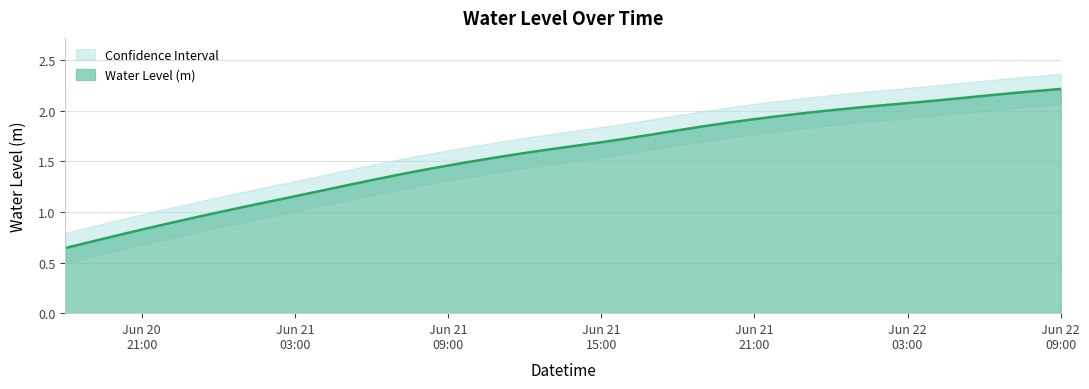

Which has a higher value, 2024-06-22 09:00:00 or 2024-06-20 19:00:00?

2024-06-22 09:00:00